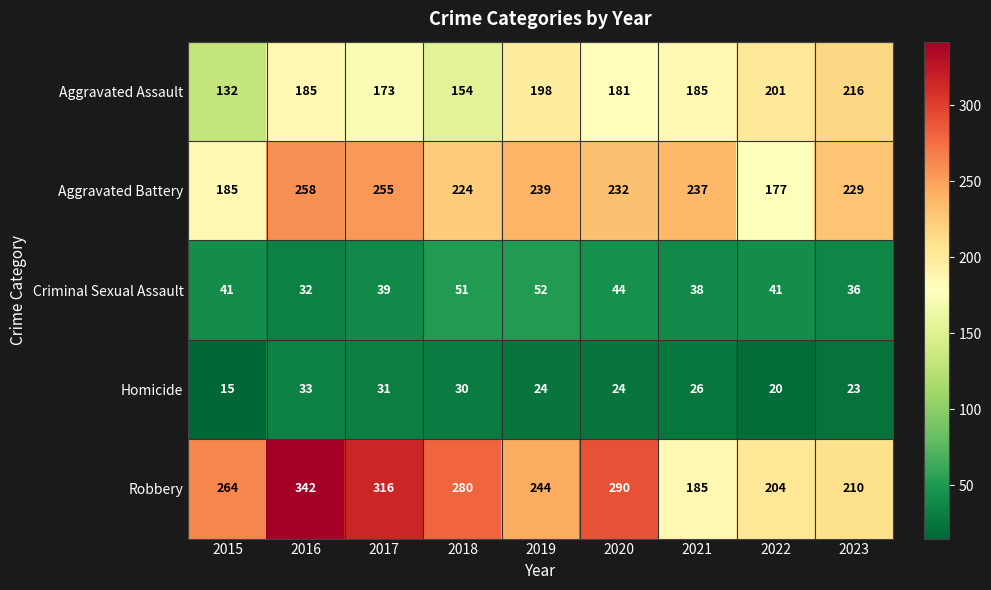

Where is Aggravated Assault nearest to the value 174?

2017